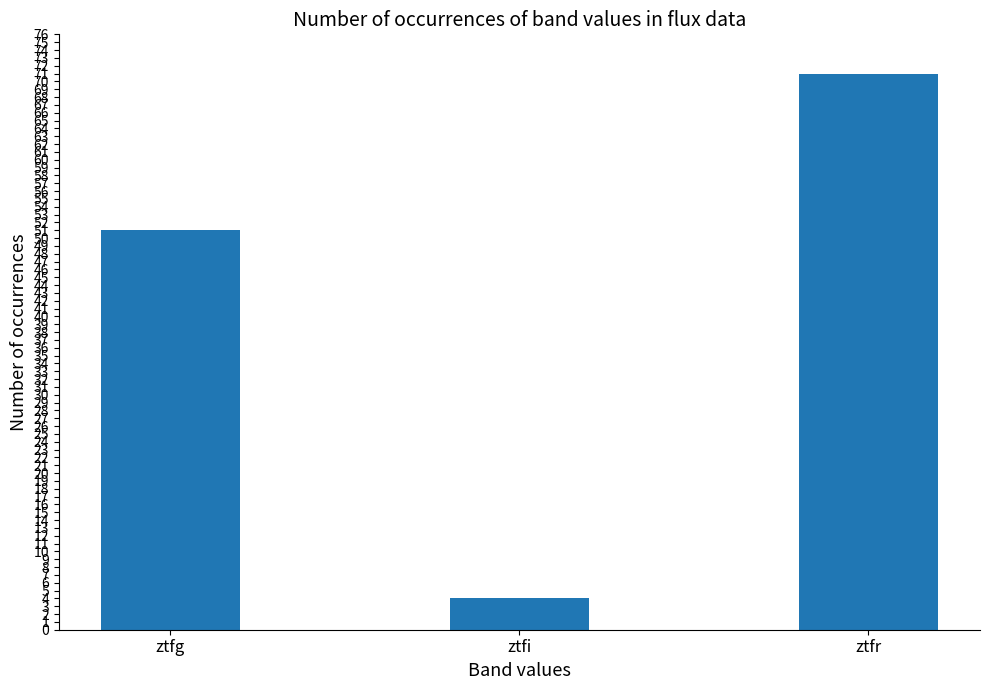

True or false: the data shows 51 at ztfg.

True